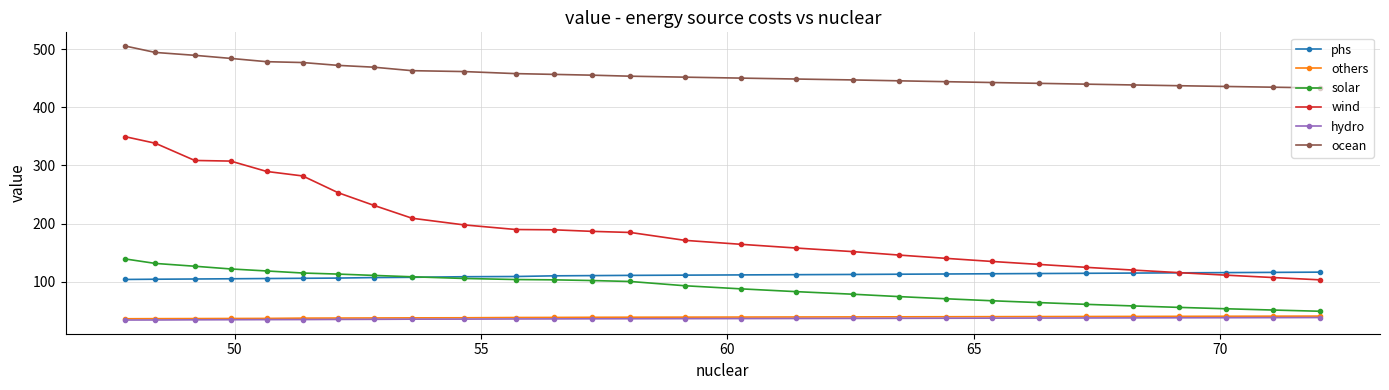

What is the value of the hydro point at the 5th from the left?

34.3